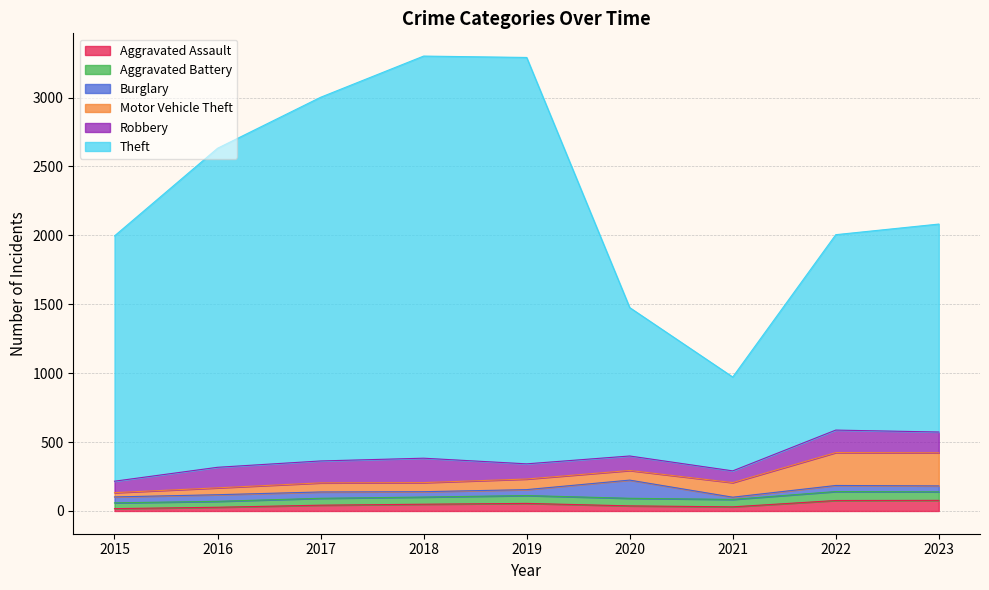

Between 2018 and 2021, which is larger?

2018